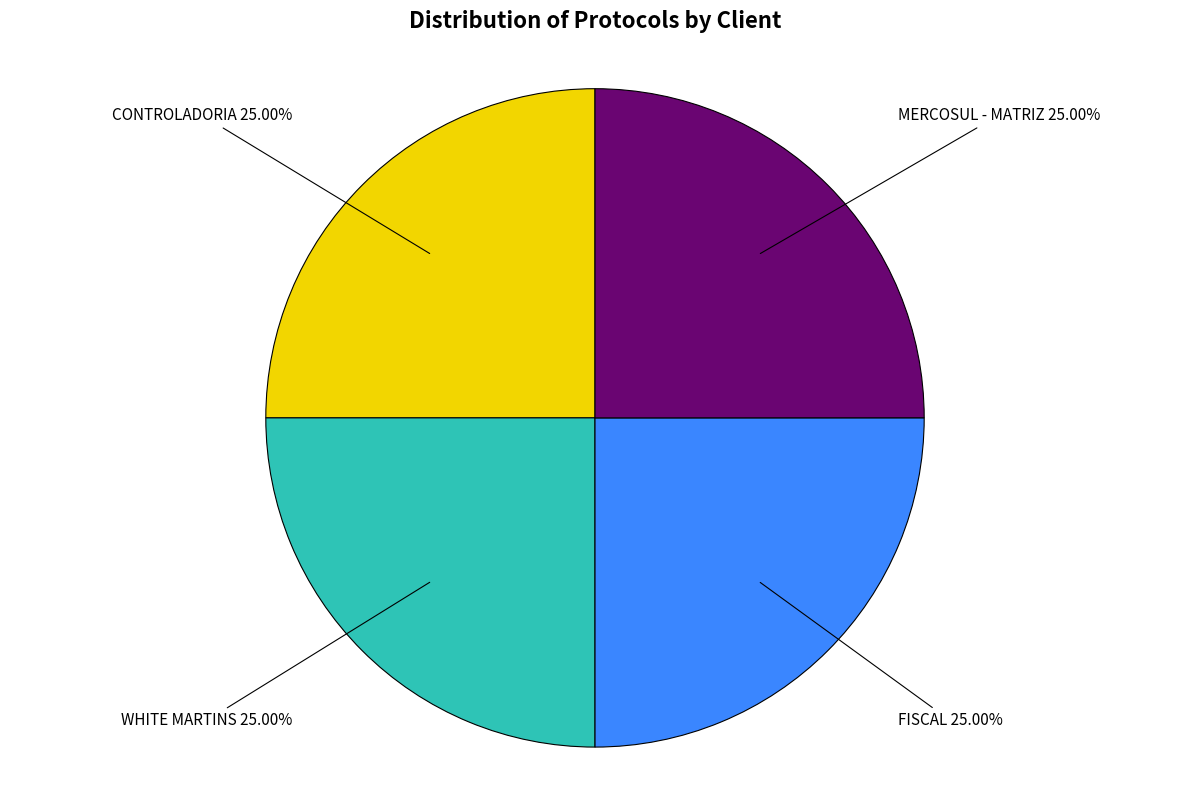

Approximately how many times larger is the value at CONTROLADORIA compared to FISCAL?

1.0